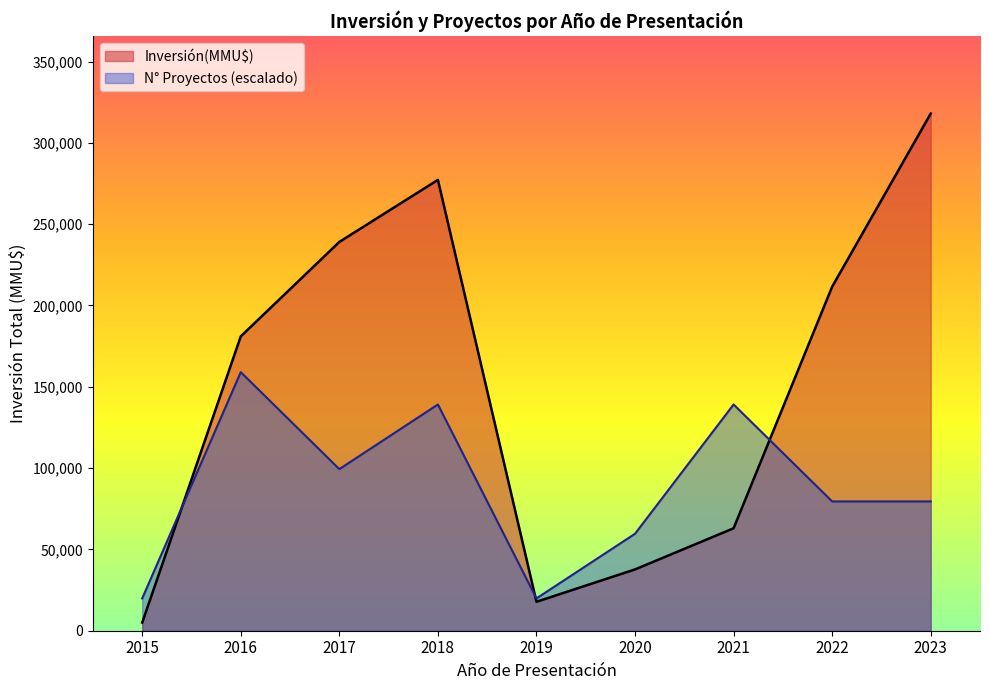

How many lines are shown in the chart?

2